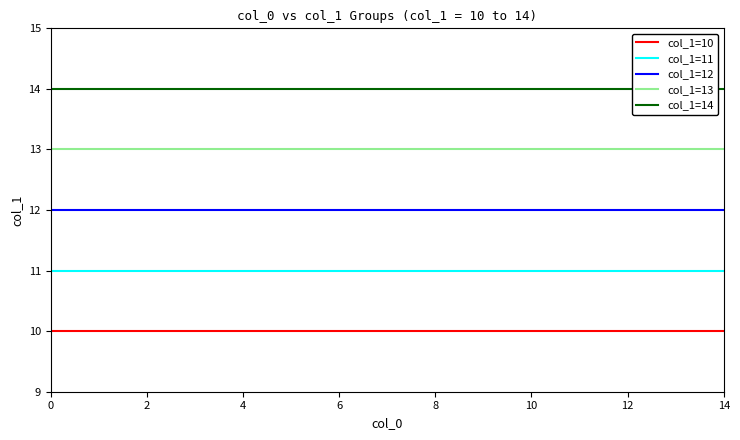

The value of col_1=12 at 12 is 8. True or false?

False